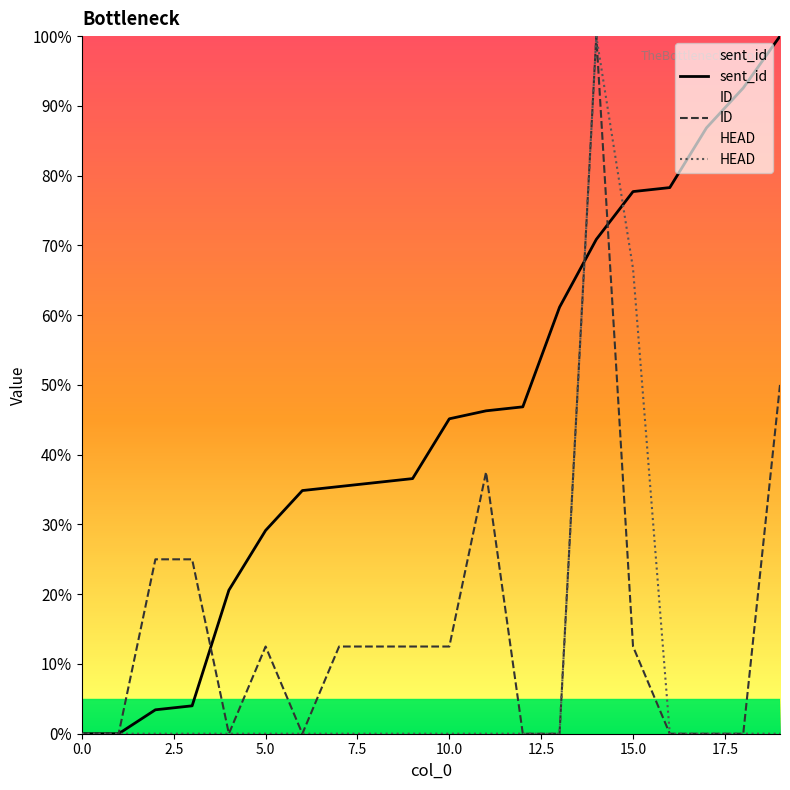

Where is sent_id nearest to the value 50?

12